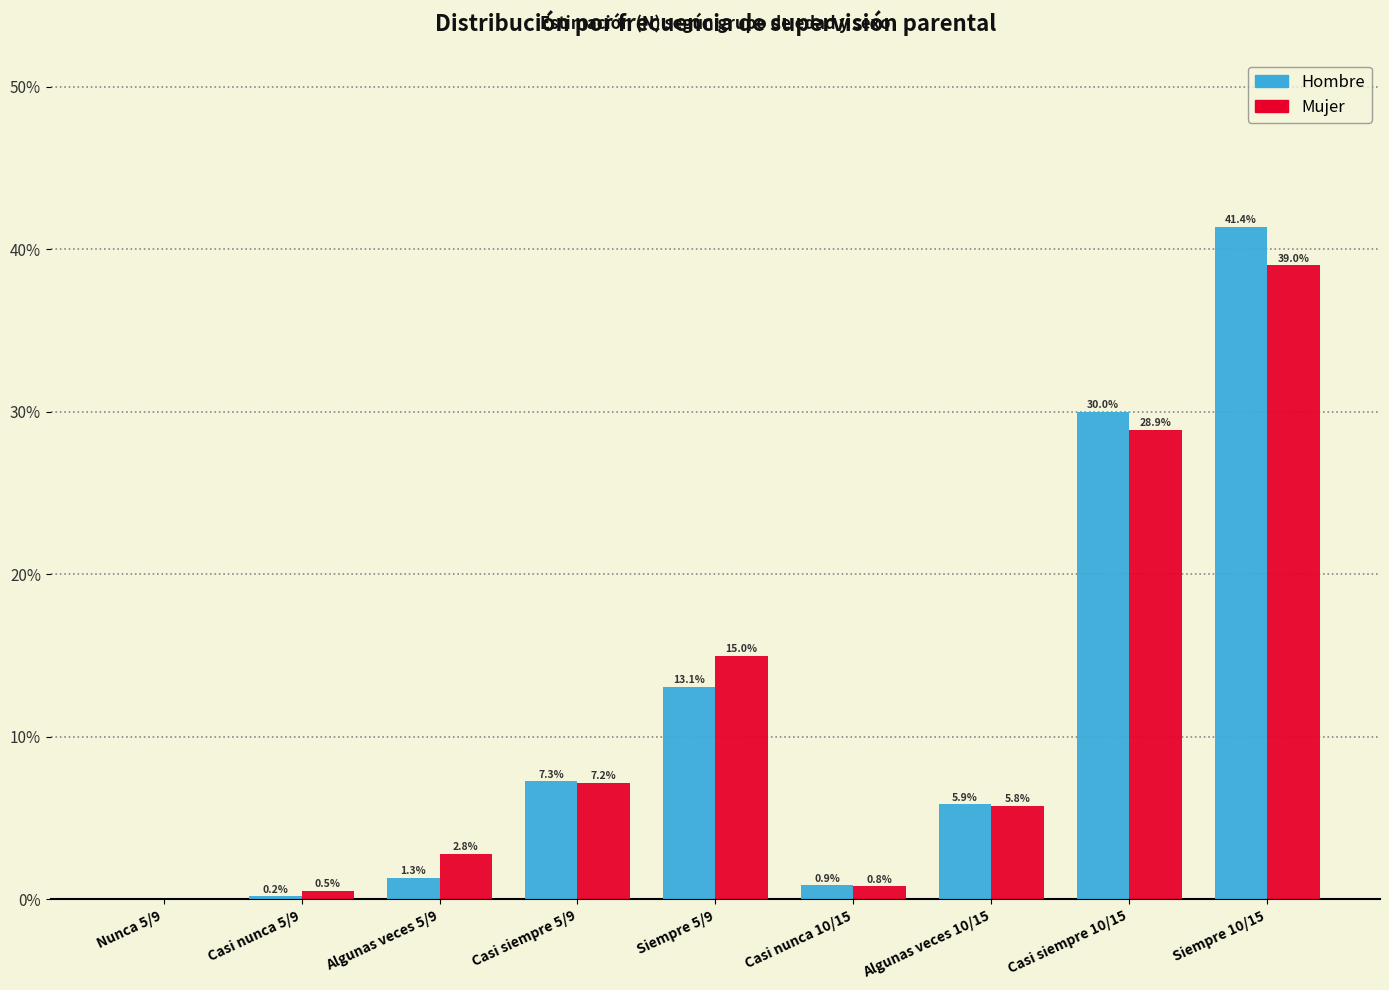

Reading left to right, transcribe all the data shown in this chart.

Hombre: Nunca 5/9=0.0	Casi nunca 5/9=0.2	Algunas veces 5/9=1.3	Casi siempre 5/9=7.3	Siempre 5/9=13.1	Casi nunca 10/15=0.9	Algunas veces 10/15=5.9	Casi siempre 10/15=30.0	Siempre 10/15=41.4
Mujer: Nunca 5/9=0.0	Casi nunca 5/9=0.5	Algunas veces 5/9=2.8	Casi siempre 5/9=7.2	Siempre 5/9=15.0	Casi nunca 10/15=0.8	Algunas veces 10/15=5.8	Casi siempre 10/15=28.9	Siempre 10/15=39.0